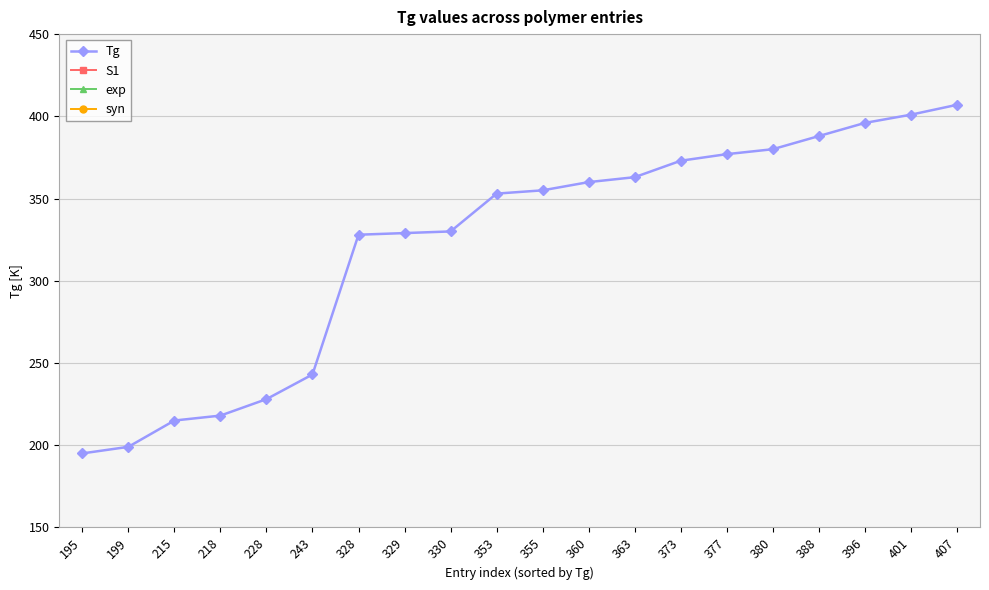

True or false: exp has more than 2 points higher than both neighbors.

False